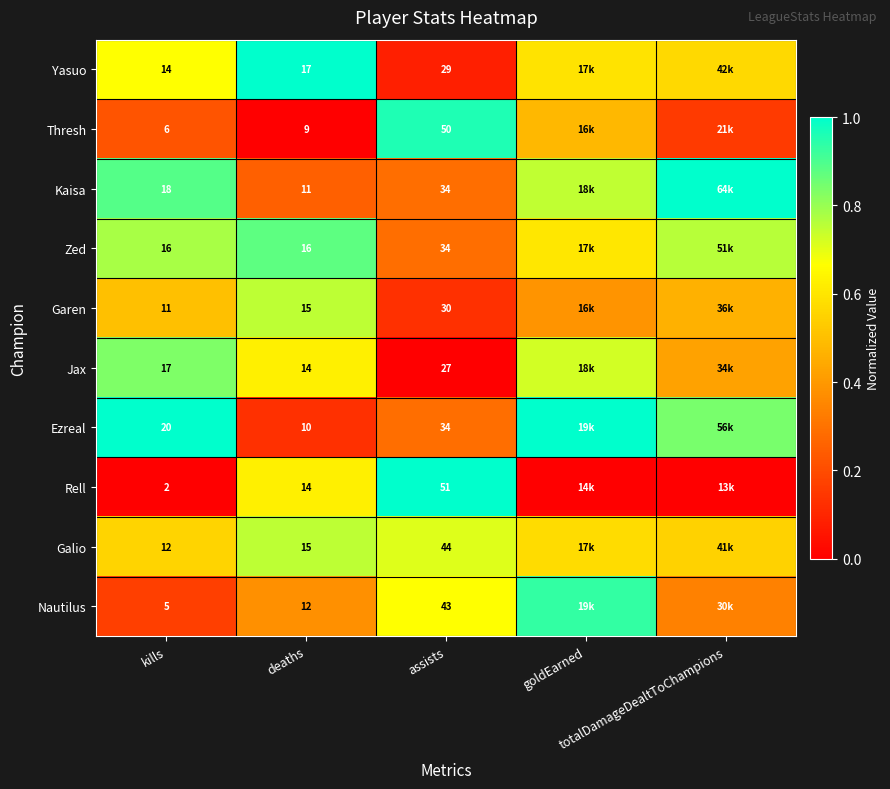

At which label does Thresh reach its minimum?

deaths